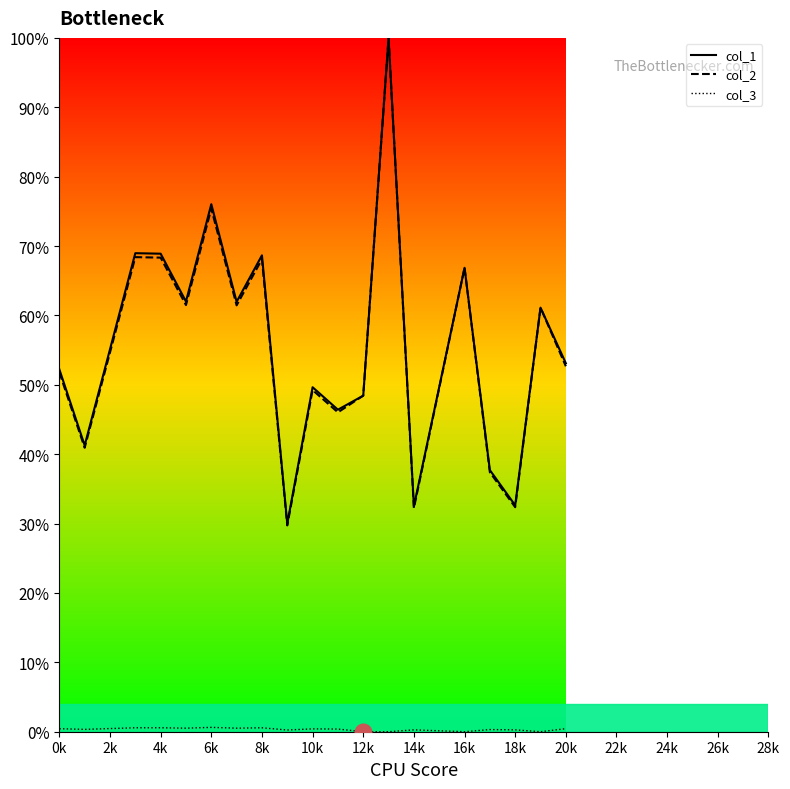

What is the maximum value for col_1?

100.0